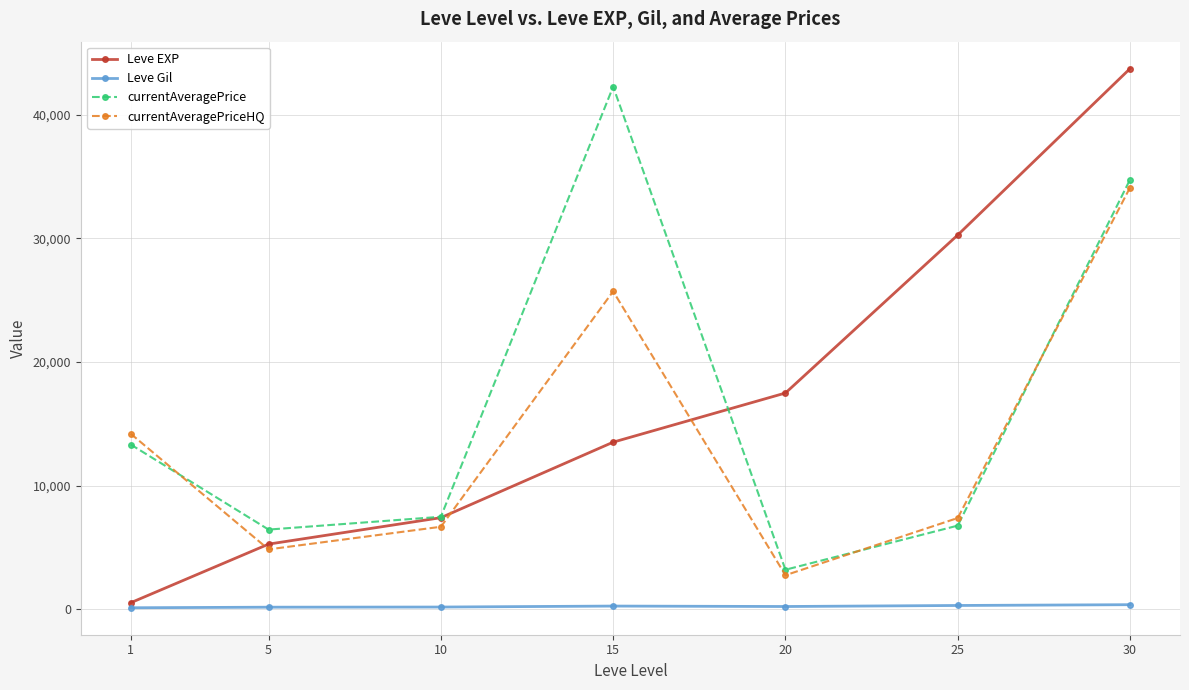

What is the average value of the currentAveragePriceHQ series?

13661.8